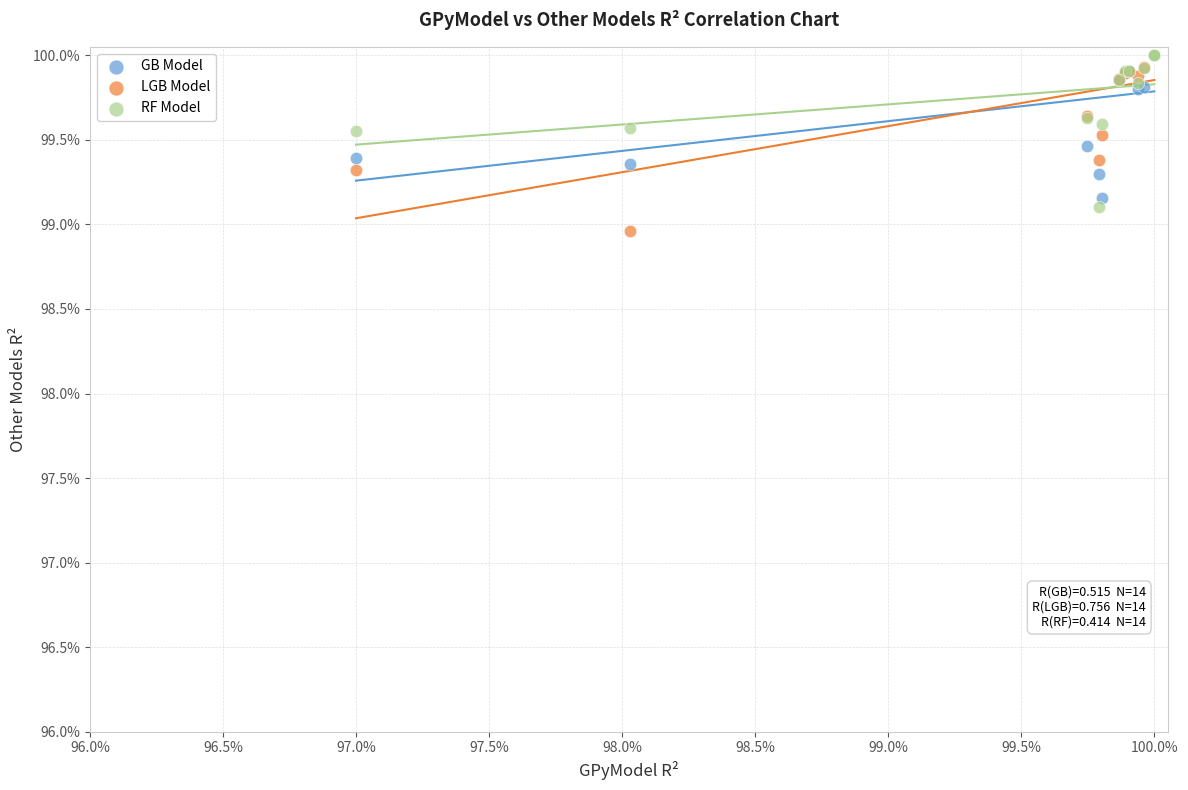

What are all the series names shown in the legend?

GB Model, LGB Model, RF Model